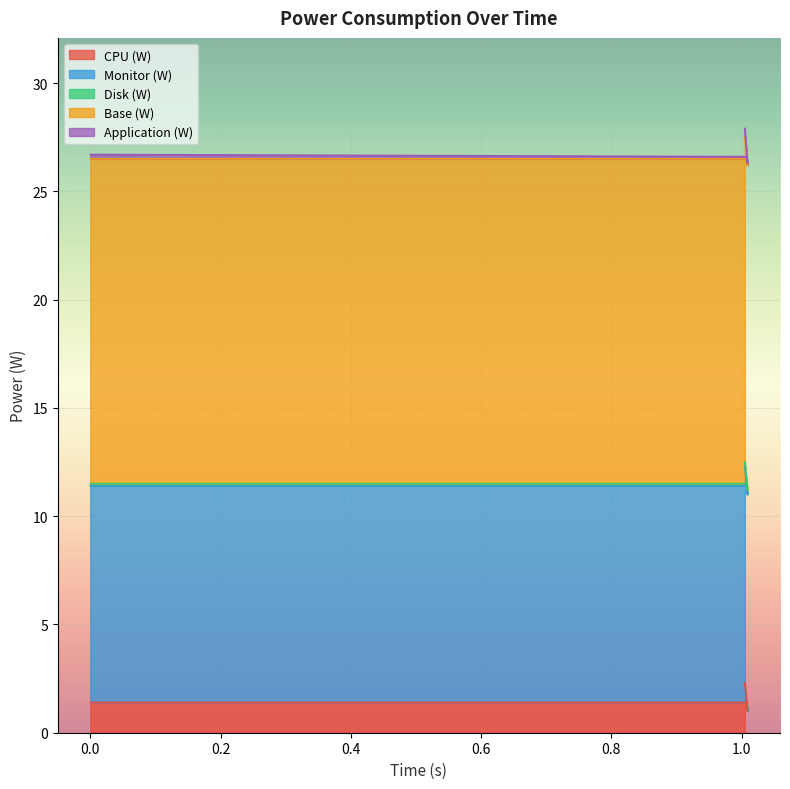

Which series has the largest total across all categories?

Base (W)